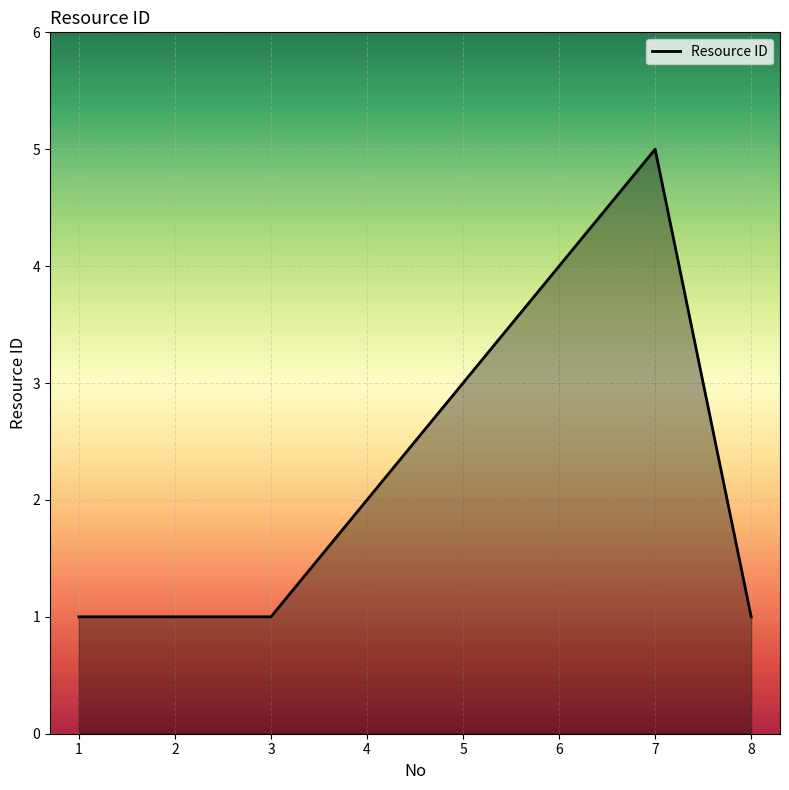

How many values are below 2?

4